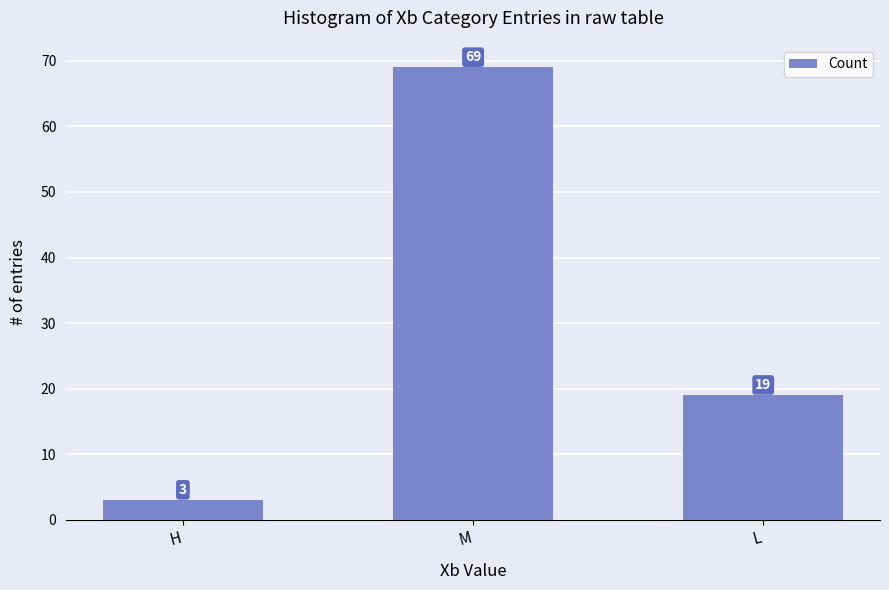

What is the label of the 2nd bar from the right?

M